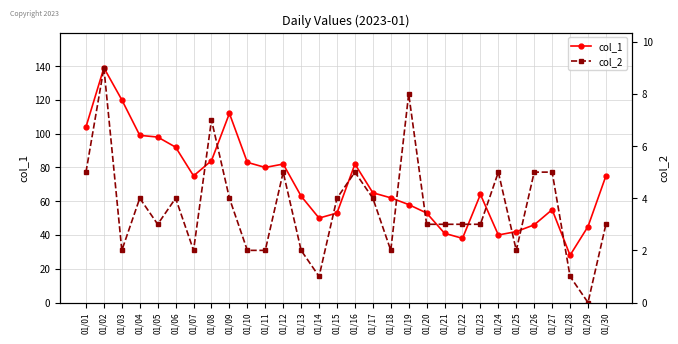

Which series changed the most between 01/16 and 01/30?

col_1